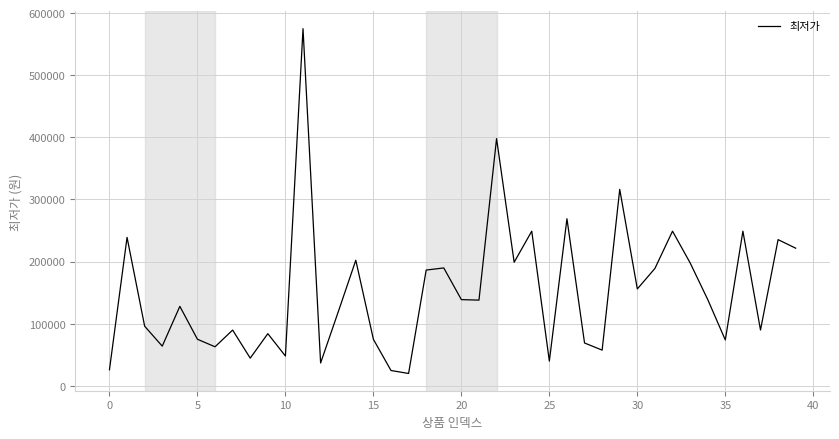

What is the difference between the maximum and minimum values?

555100